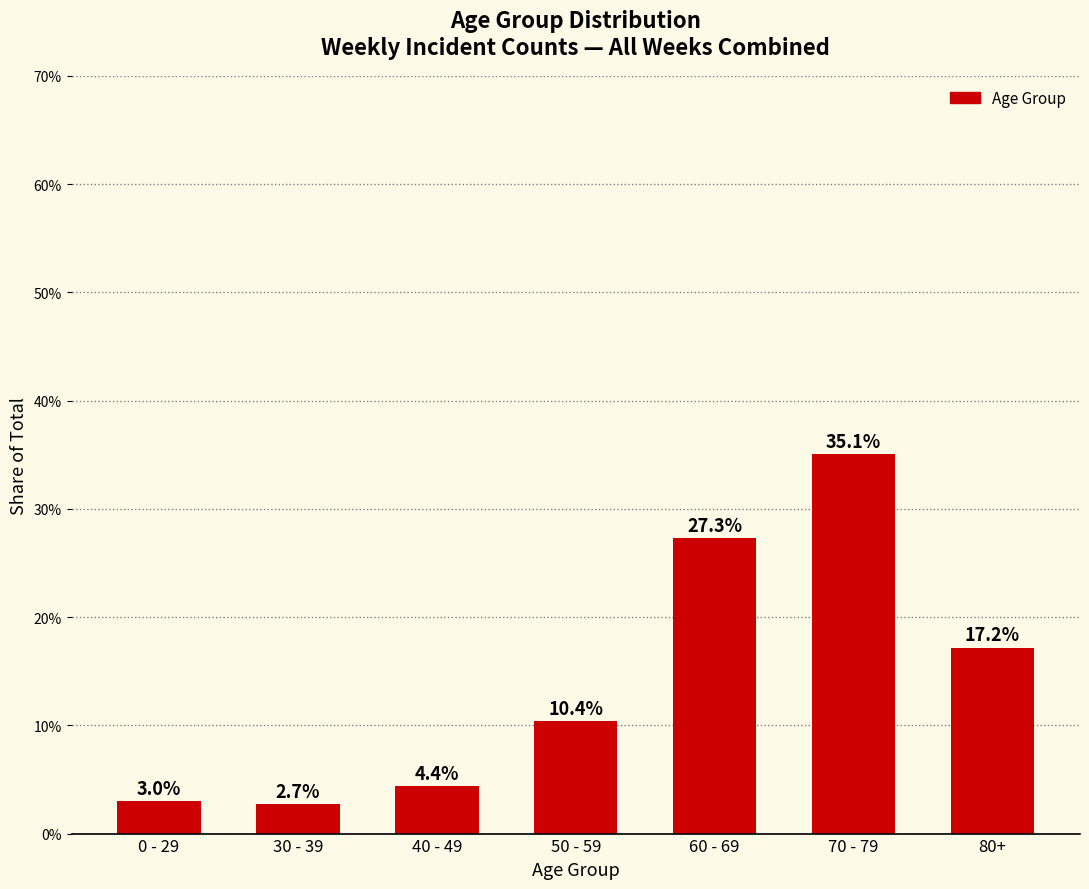

Are the bars horizontal?

No